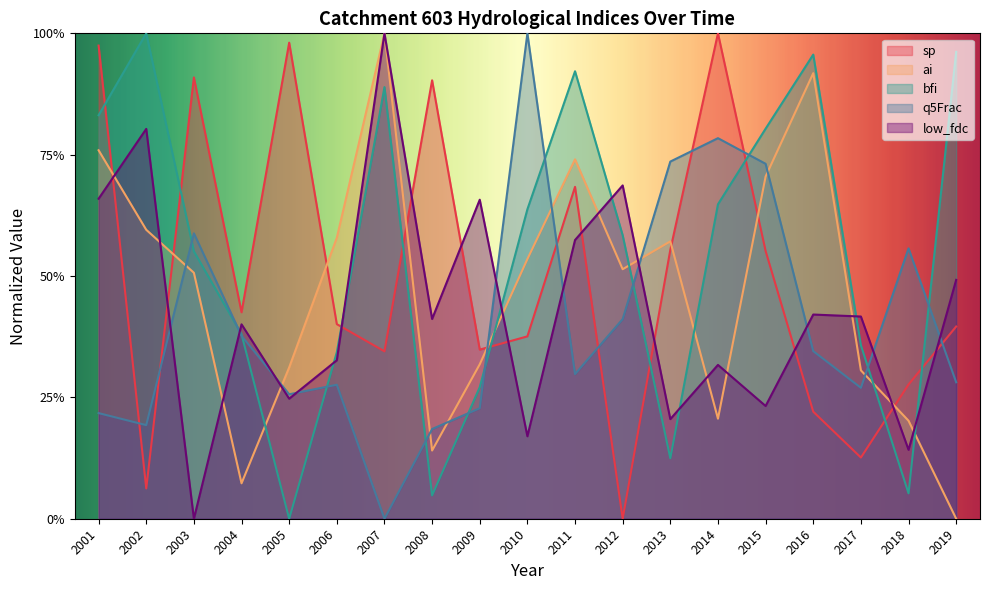

At which label is ai closest to 0?

2019